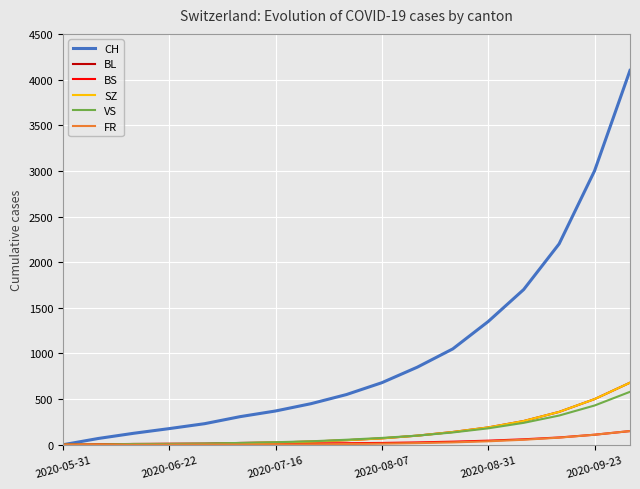

What is the highest value of the SZ series?

680